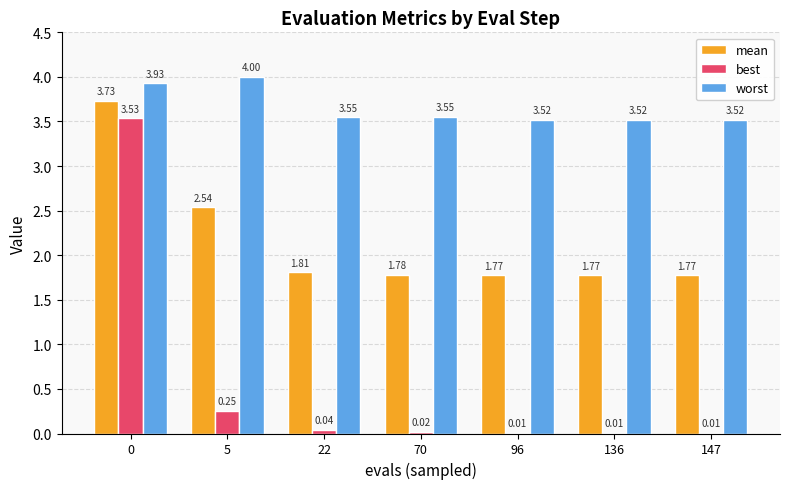

Between 22 and 136, which series saw the biggest shift?

mean